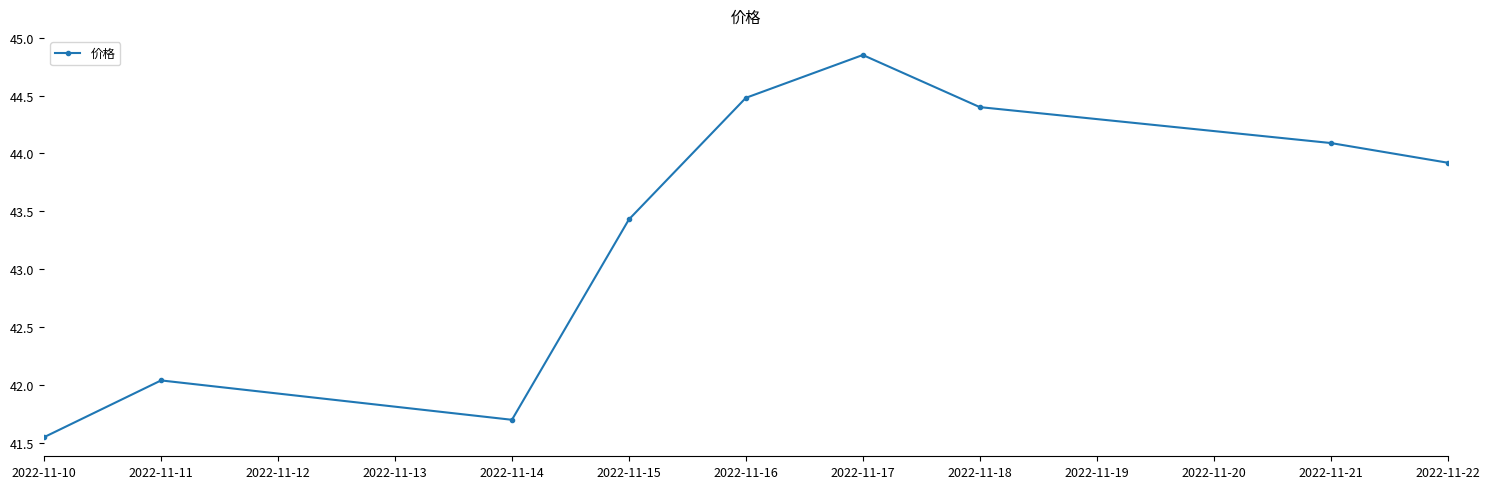

Approximately how many times larger is the value at 2022-11-11 compared to 2022-11-14?

1.0